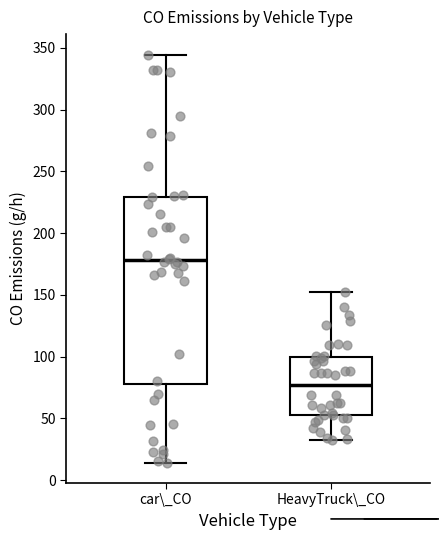

Reading left to right, read every box against the y-axis: the position of its median line, the range the box covers, and the ends of its whiskers. The values are not printed on the chart, so give them approximately, as read against the axis.

car\_CO: median 180, box 80 to 230, whiskers 15 to 345
HeavyTruck\_CO: median 75, box 50 to 100, whiskers 30 to 150